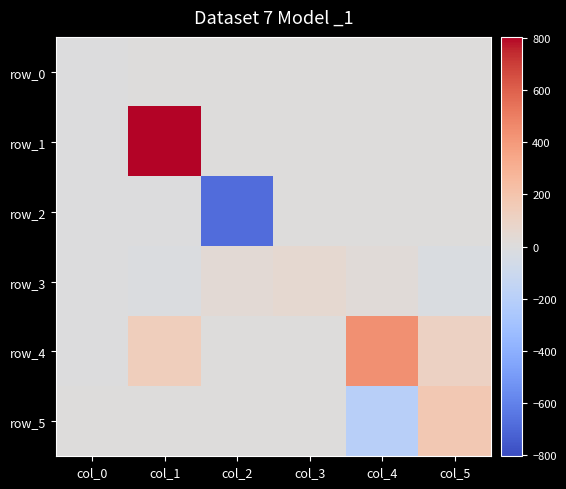

Rank the series by their maximum value, from lowest to highest.

row_0, row_2, row_3, row_5, row_4, row_1